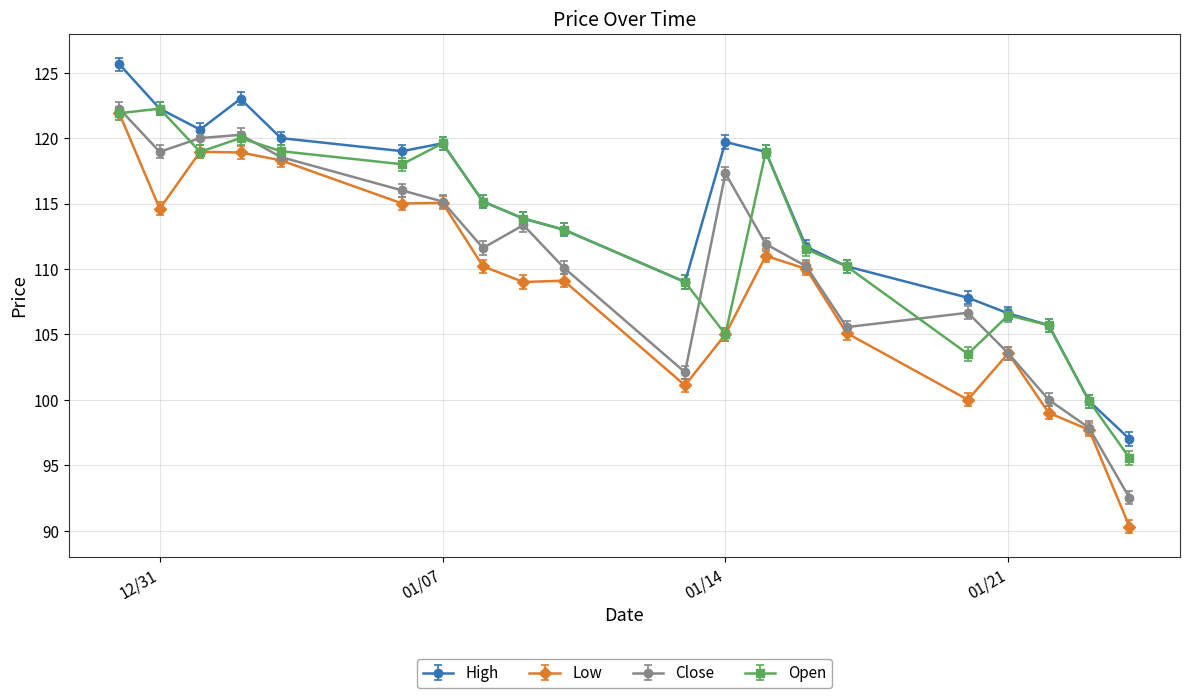

Which series ends up on top after the final intersection of Open and Close?

Open